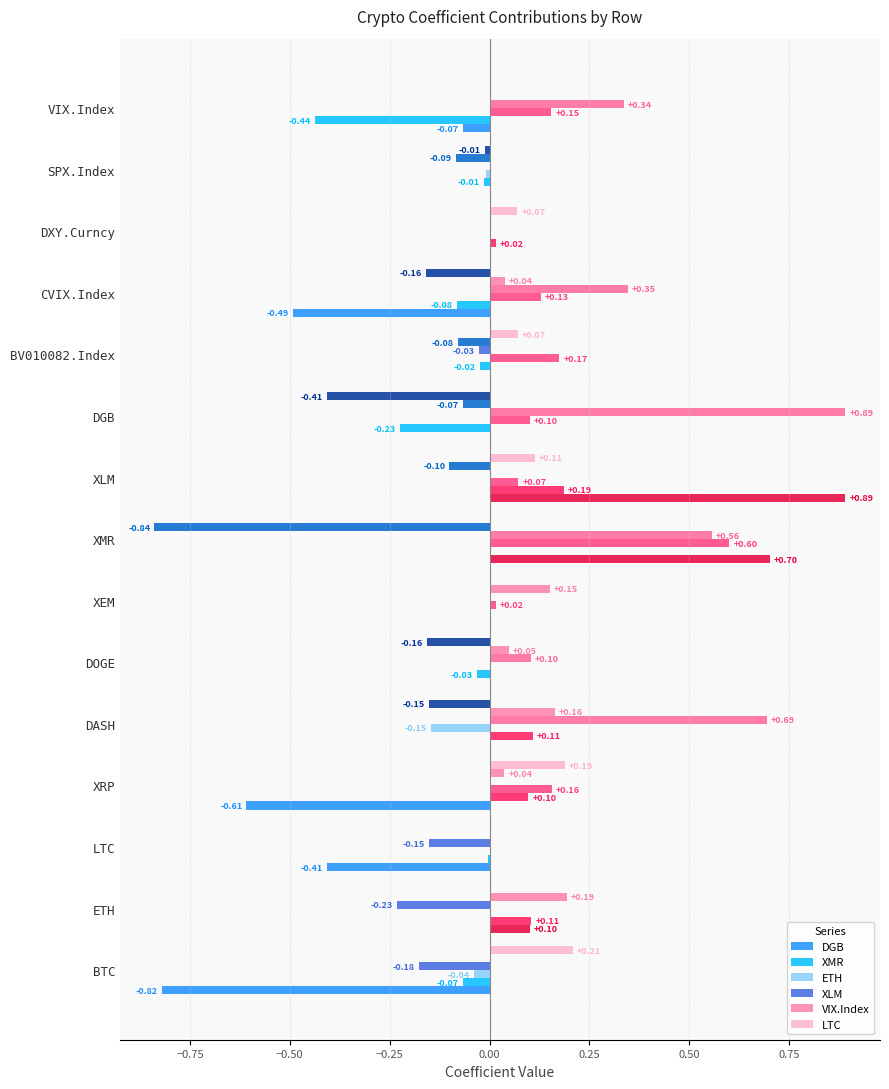

Which series changed the most between BV010082.Index and DXY.Curncy?

ETH